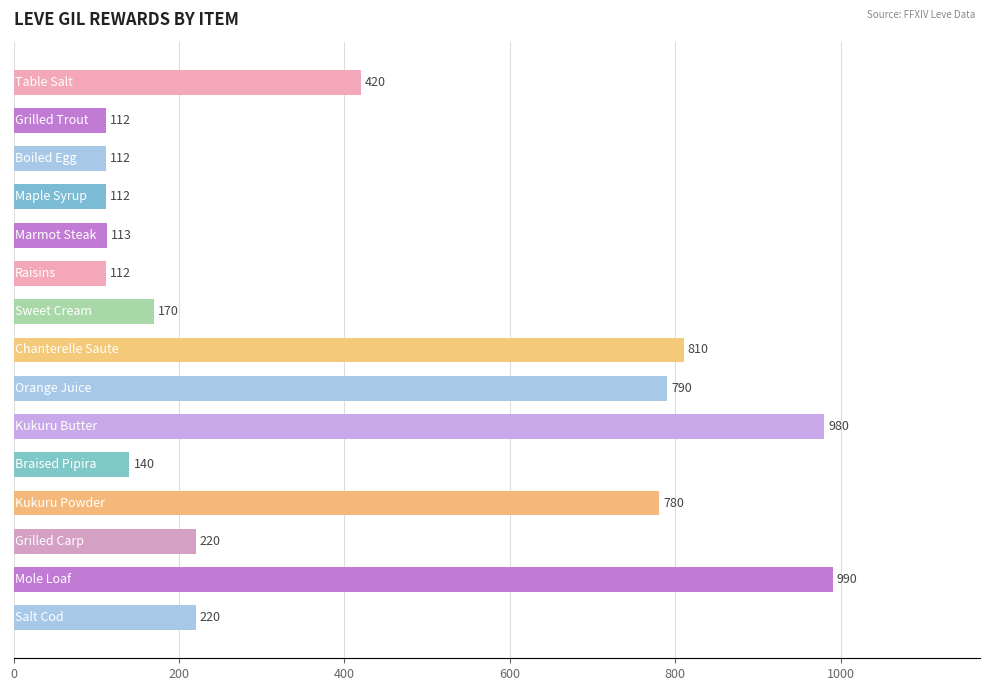

What is the maximum value shown in the chart?

990